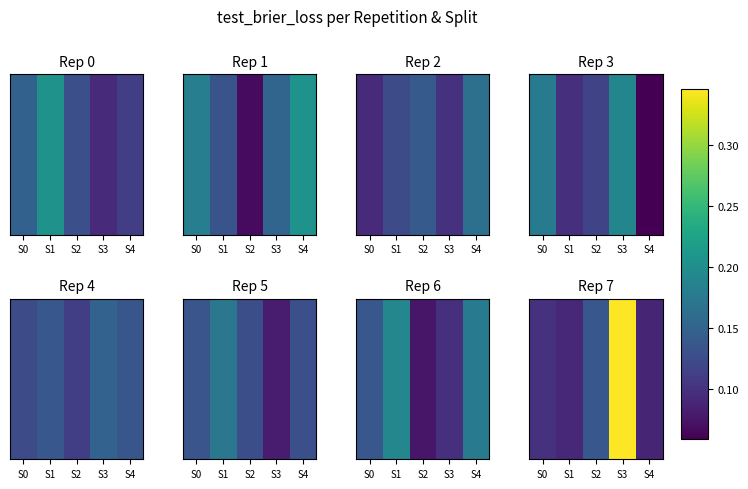

The chart shows a value of 0.1 at S0. True or false?

True